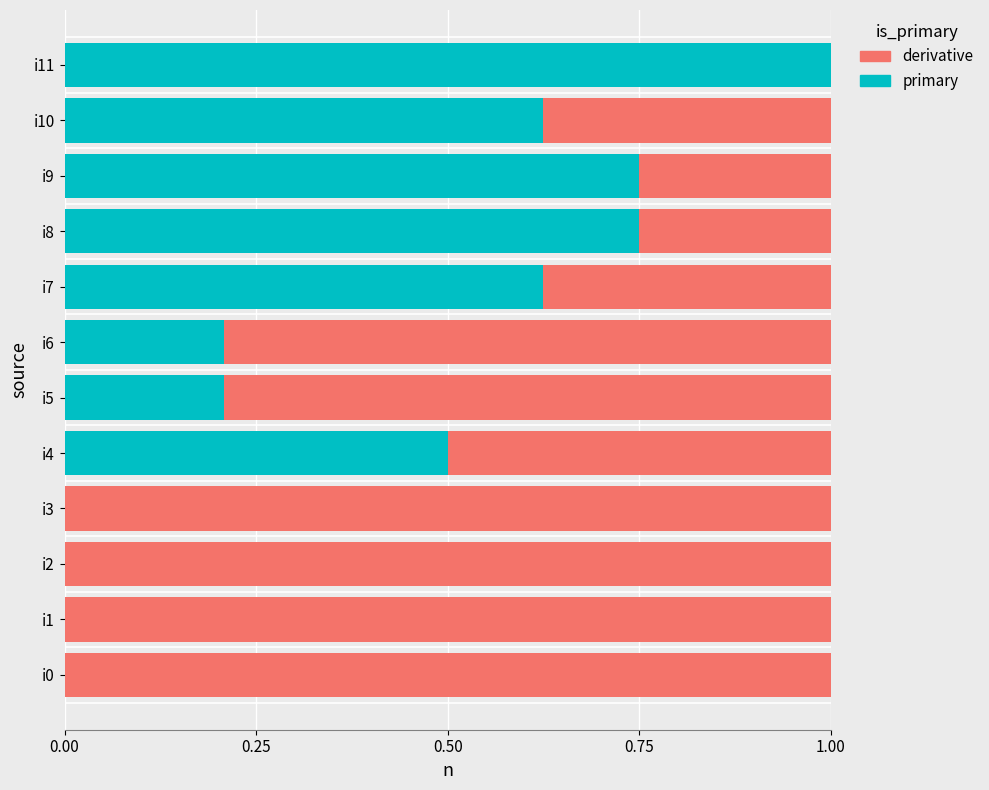

The primary series shows 0.6 at i2. True or false?

False